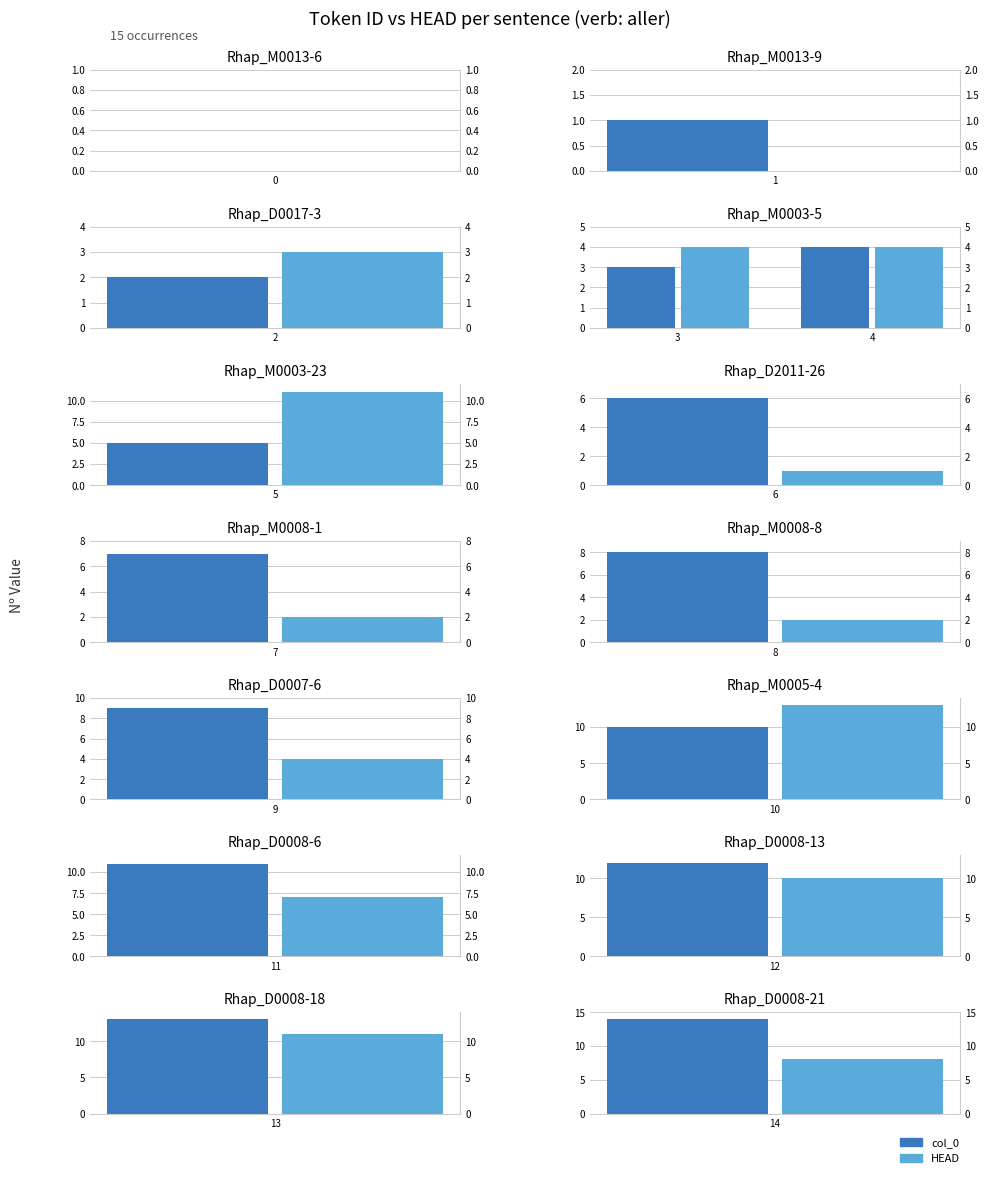

Does the chart contain any negative values?

No